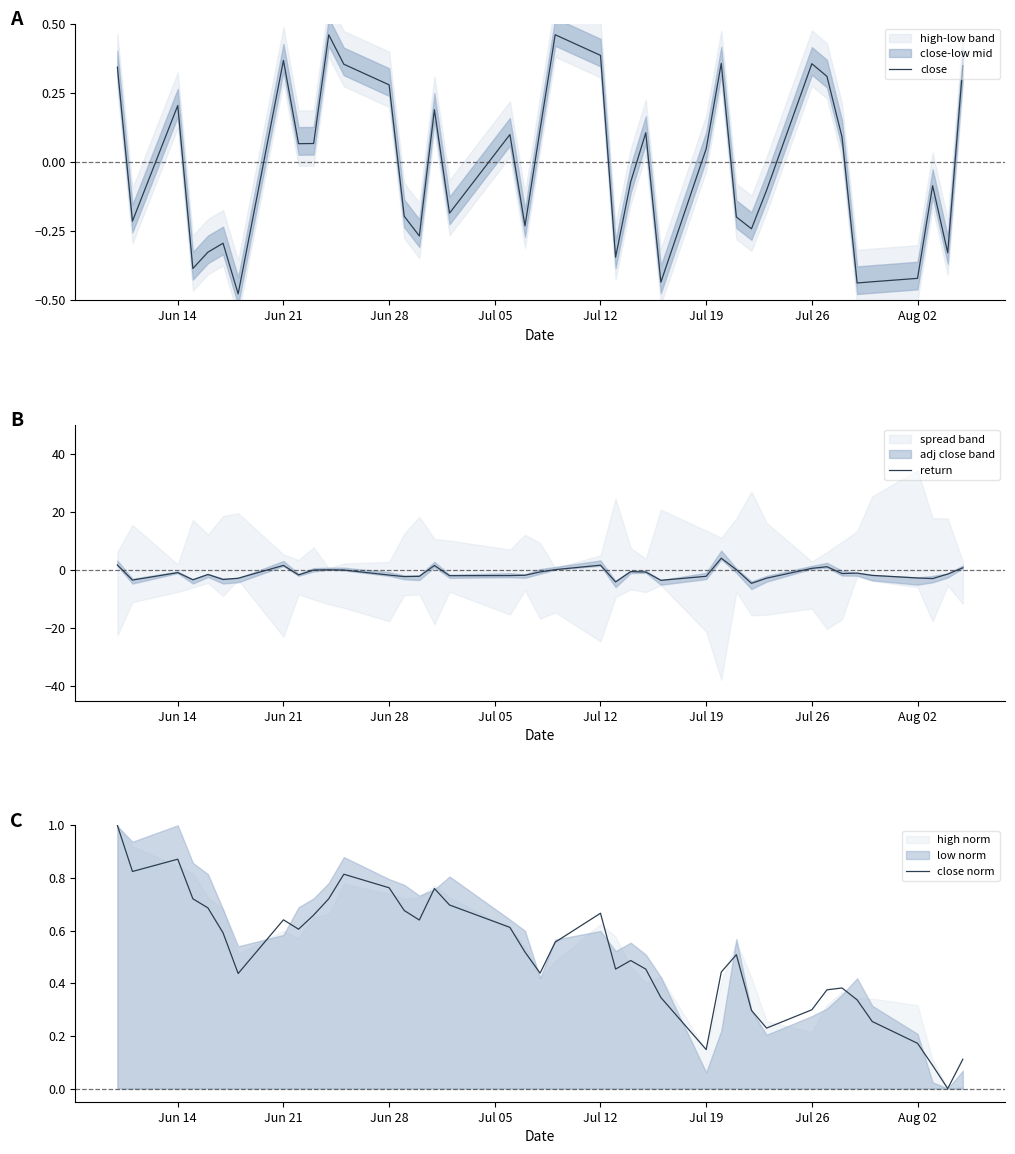

Is it true that close equals 0.3 at Jun 14?

False